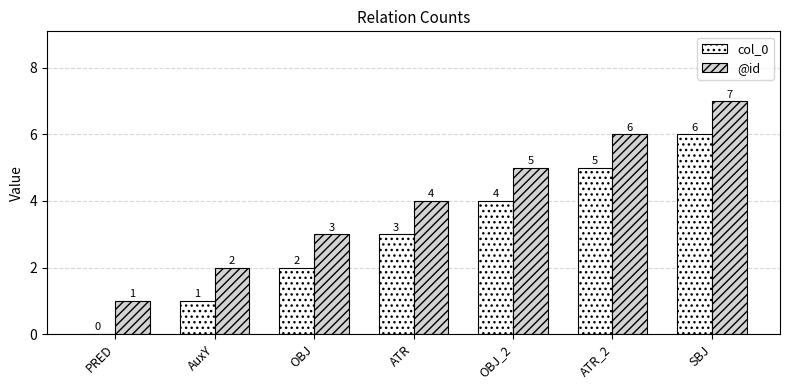

Which category has the highest value in the @id series?

SBJ